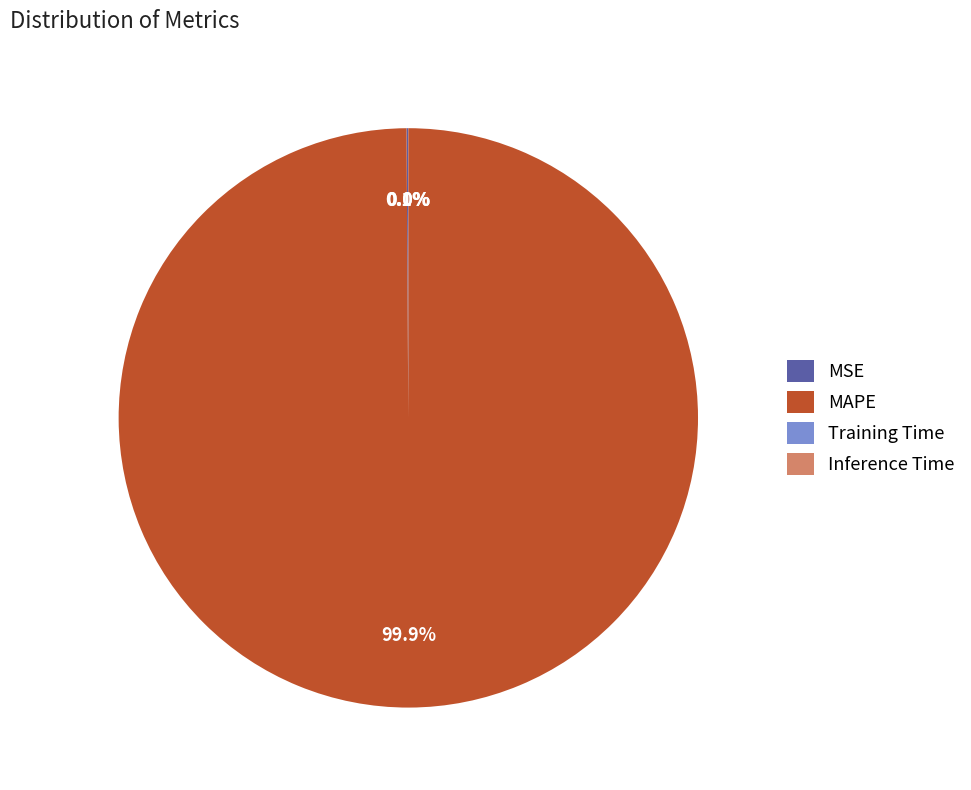

What portion of the pie excludes MAPE?

0.1%